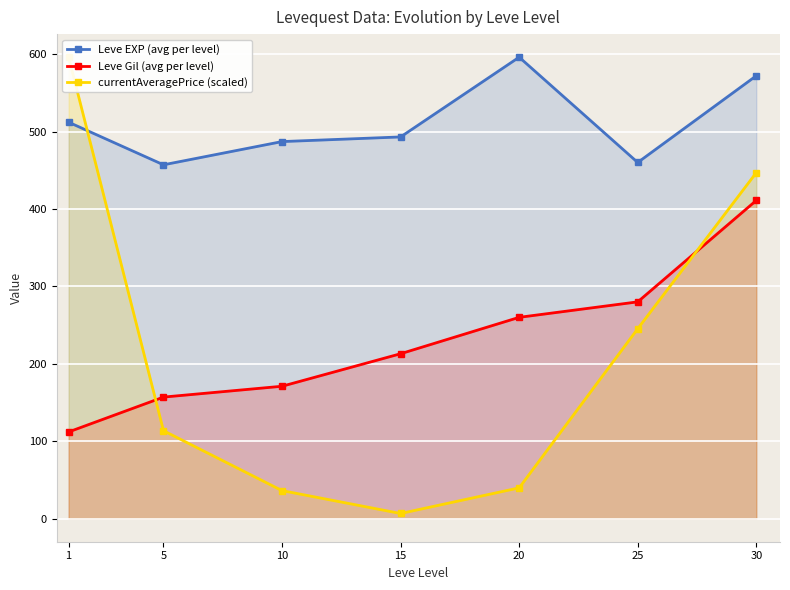

Reading right to left, transcribe all the data shown in this chart.

Leve EXP (avg per level): 572.0	460.0	596.0	493.0	487.0	457.0	512.0
Leve Gil (avg per level): 411.0	280.0	260.0	213.0	171.0	157.0	112.0
currentAveragePrice (scaled): 446.9	245.3	39.8	6.7	36.2	113.6	596.0